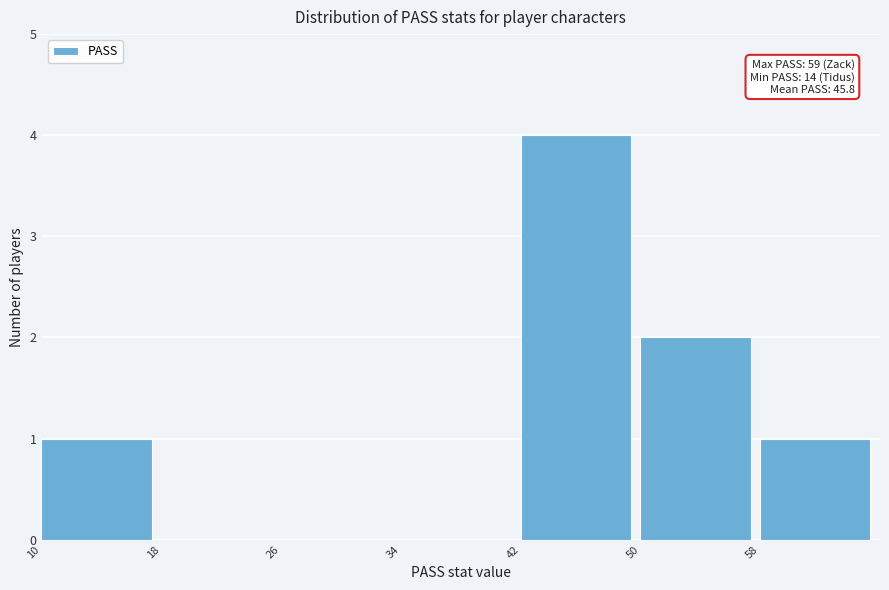

Over which range of the x-axis is the bar tallest?

42 to 50